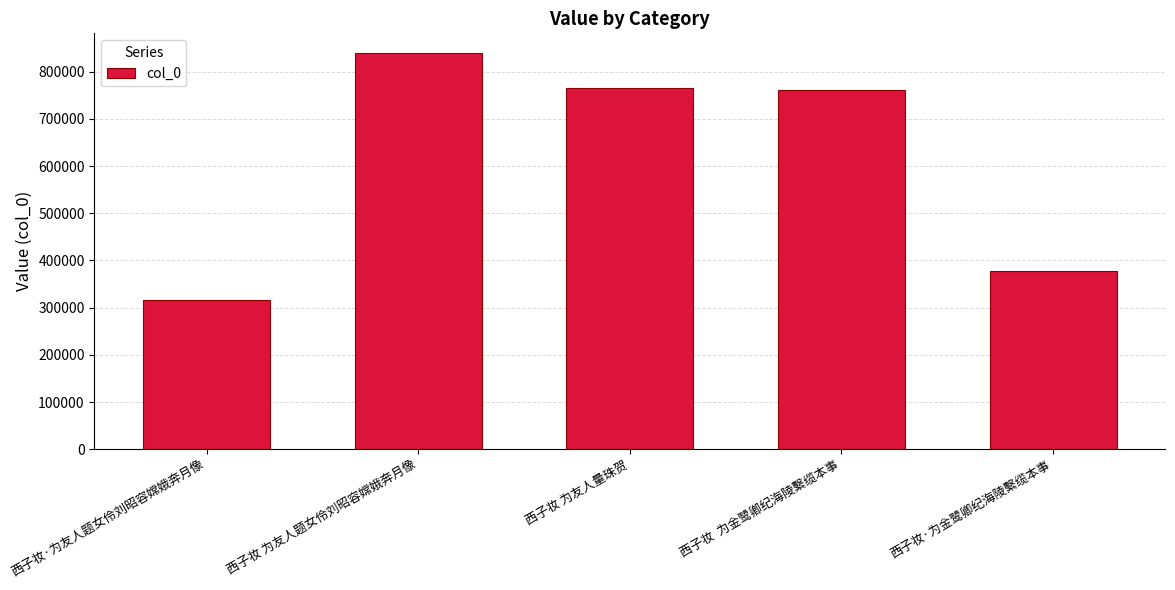

What is the label of the 4th bar from the left?

西子妆  为金鹭卿纪海陵繫缆本事